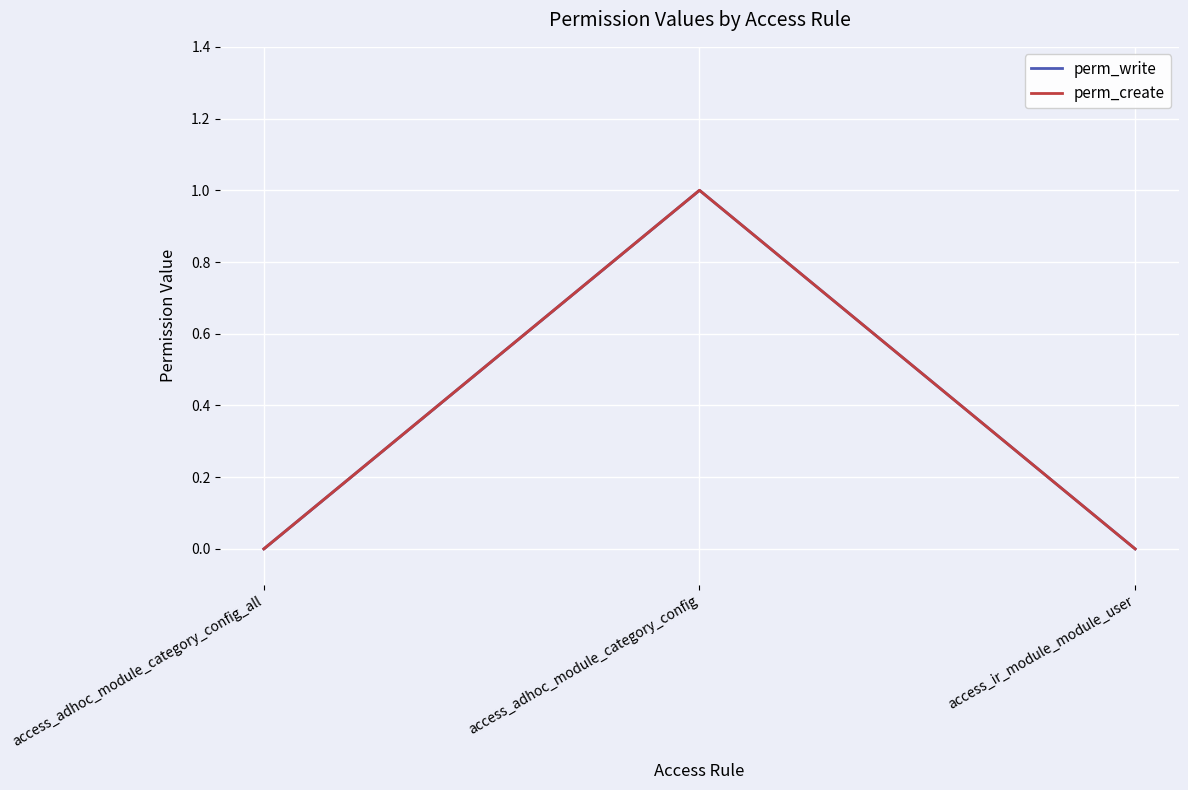

The value of perm_create at access_ir_module_module_user is -1. True or false?

False